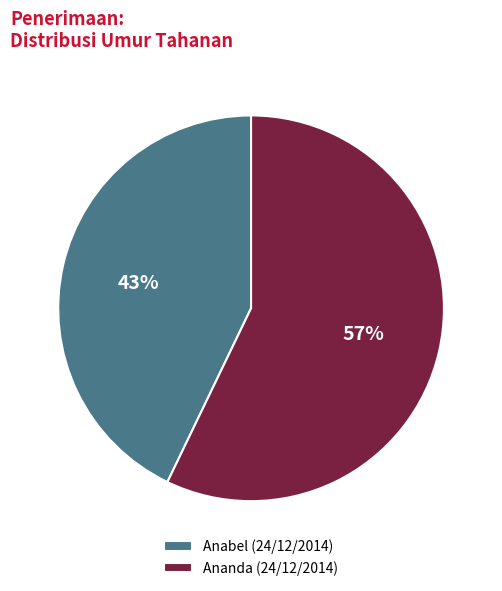

Combined, do Ananda (24/12/2014) and Anabel (24/12/2014) account for over 50%?

Yes